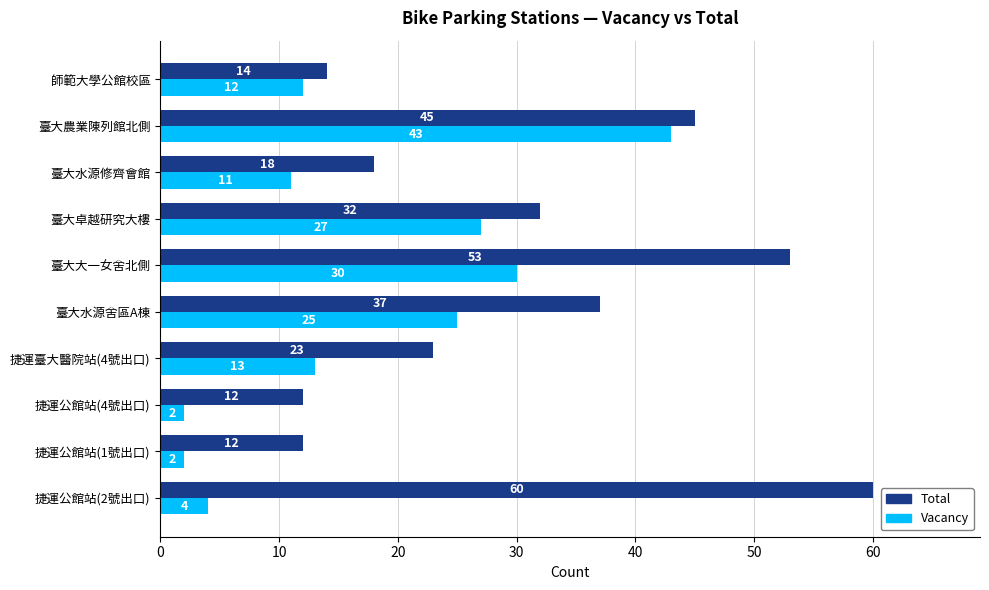

List the series in order of their overall mean, lowest first.

Vacancy, Total